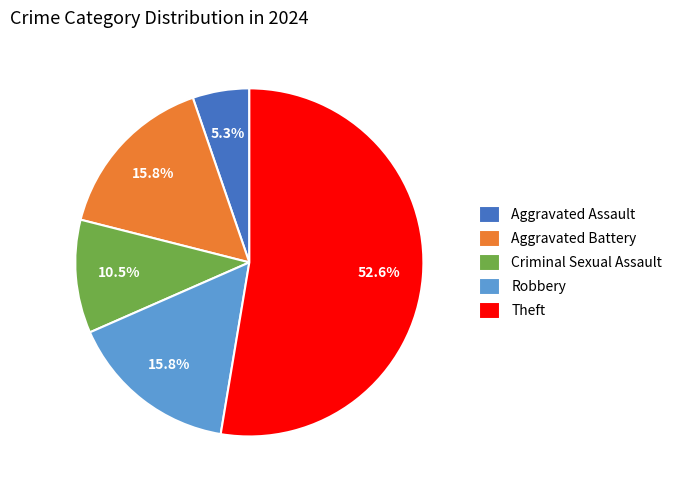

Is the sum of Robbery and Theft greater than half?

Yes